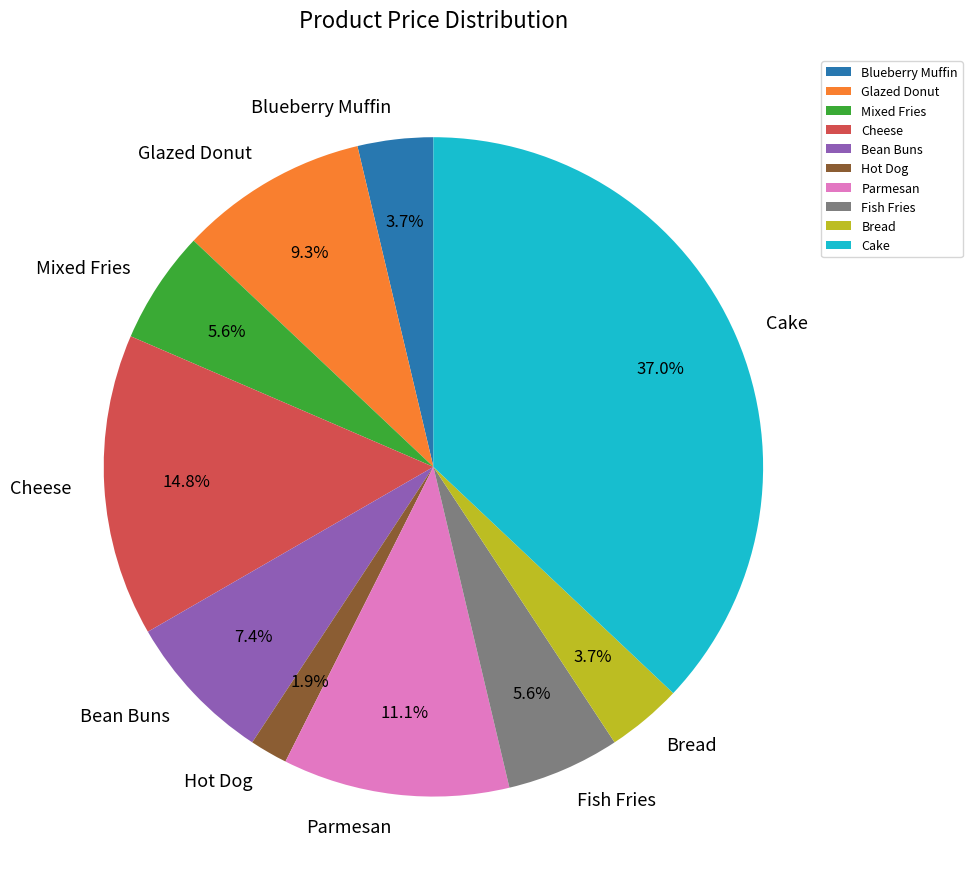

Is it true that Glazed Donut is 22% of the pie?

False